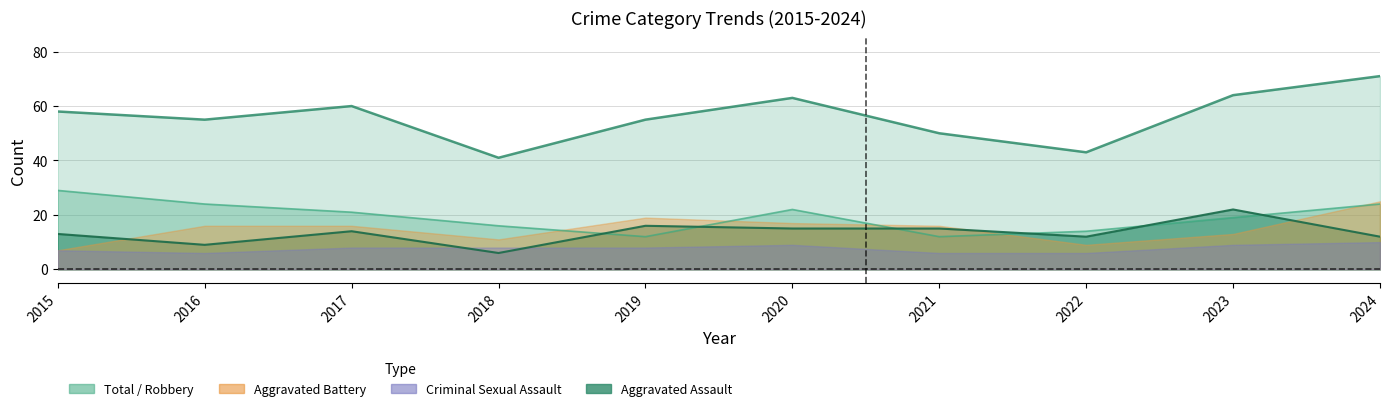

True or false: Total and Robbery cross at least once.

False